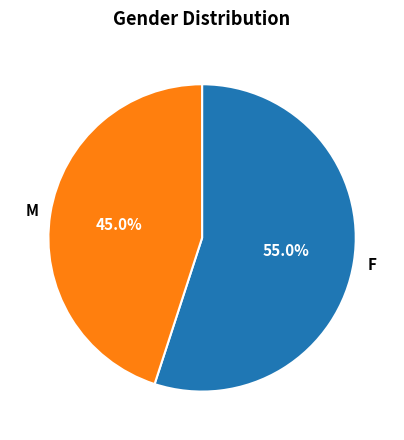

Which category accounts for the majority?

F